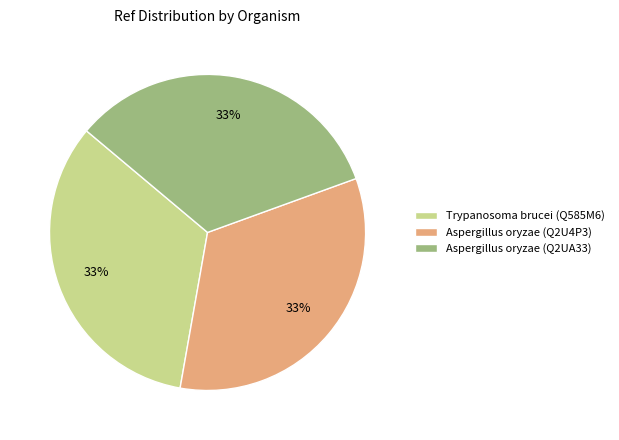

How many segments does this pie chart have?

3